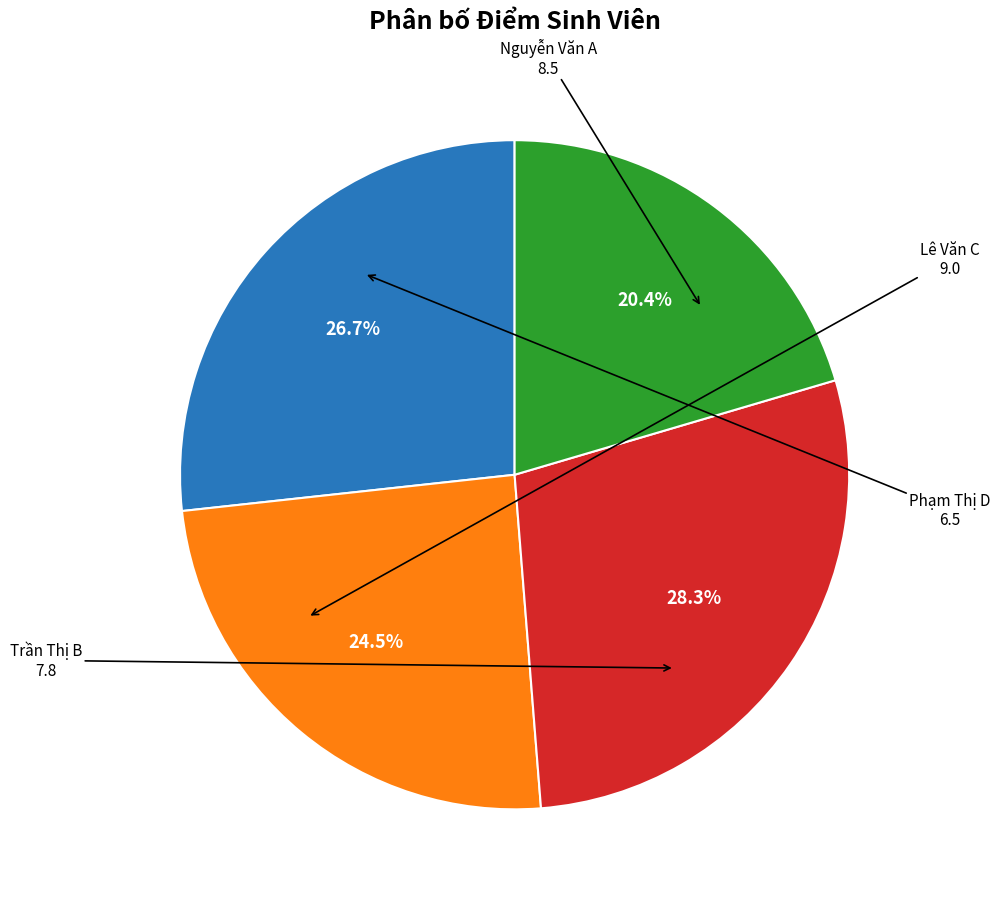

Is there a majority slice in this chart?

No